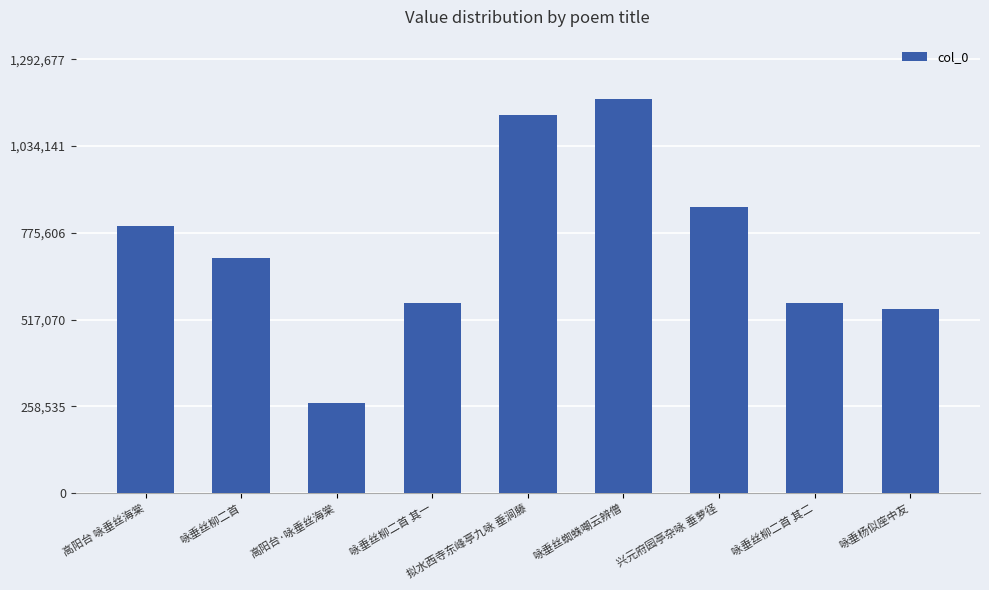

The chart shows a value of 1483643 at 拟水西寺东峰亭九咏 垂涧藤. True or false?

False